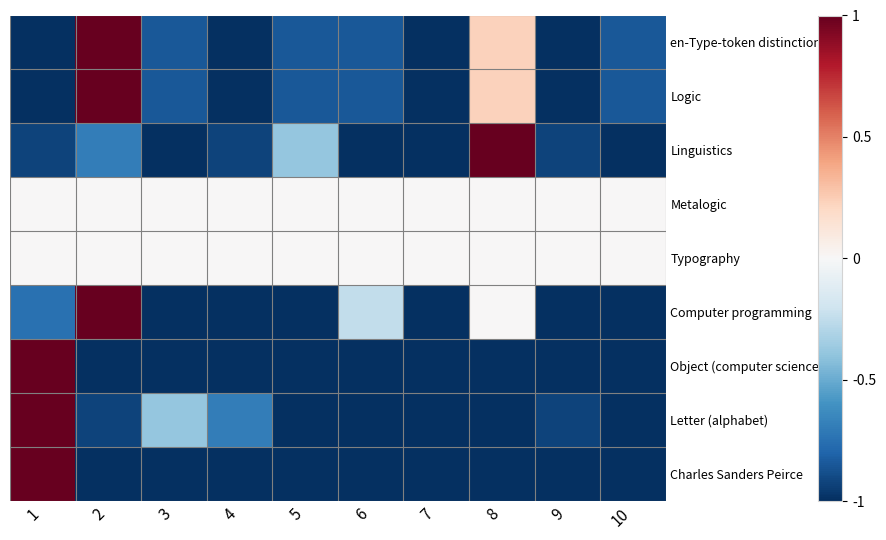

At which category does the chart reach its peak across all series?

2